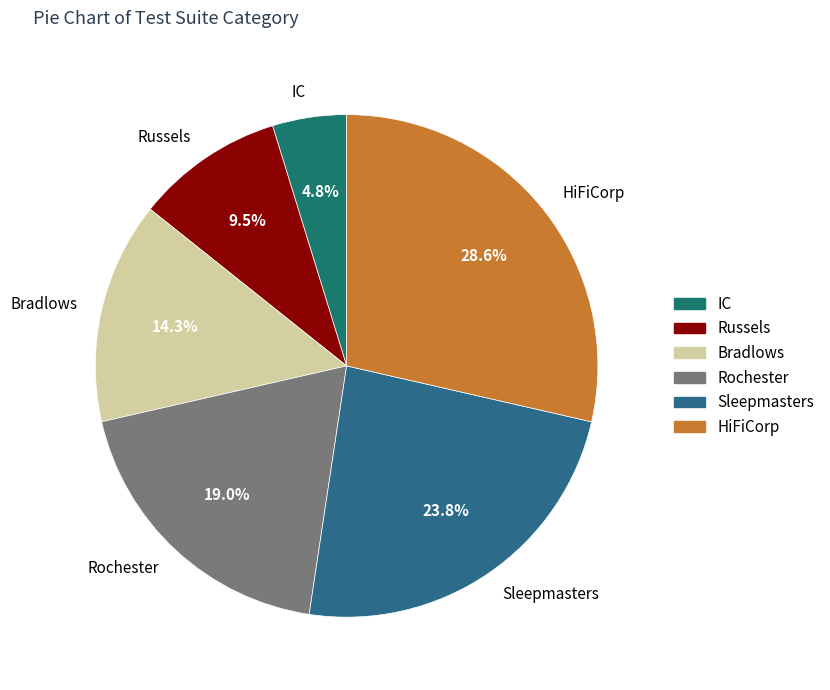

Rank the categories by value from highest to lowest.

HiFiCorp, Sleepmasters, Rochester, Bradlows, Russels, IC